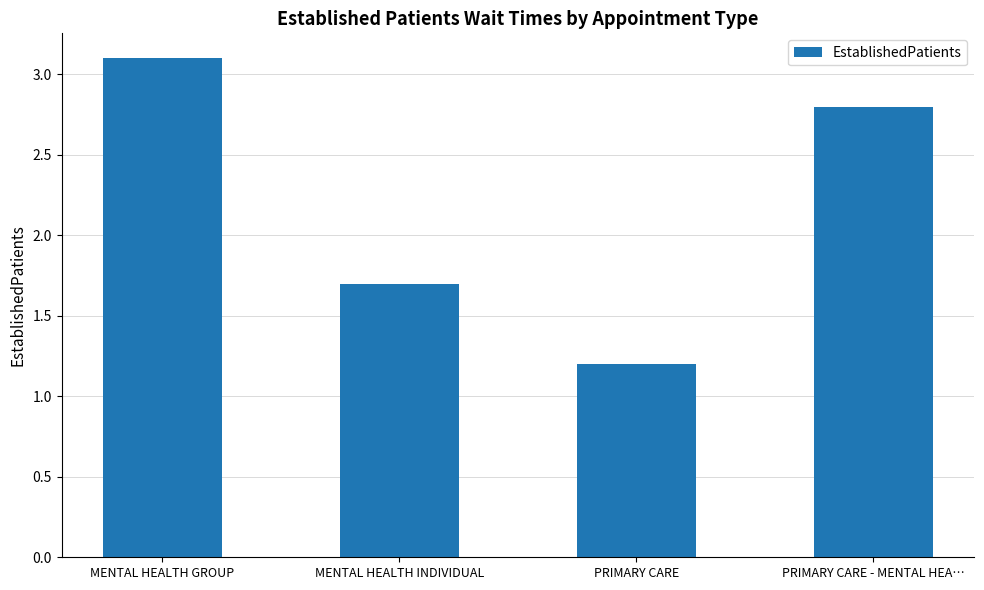

What is the label of the 4th bar from the left?

PRIMARY CARE - MENTAL HEA…